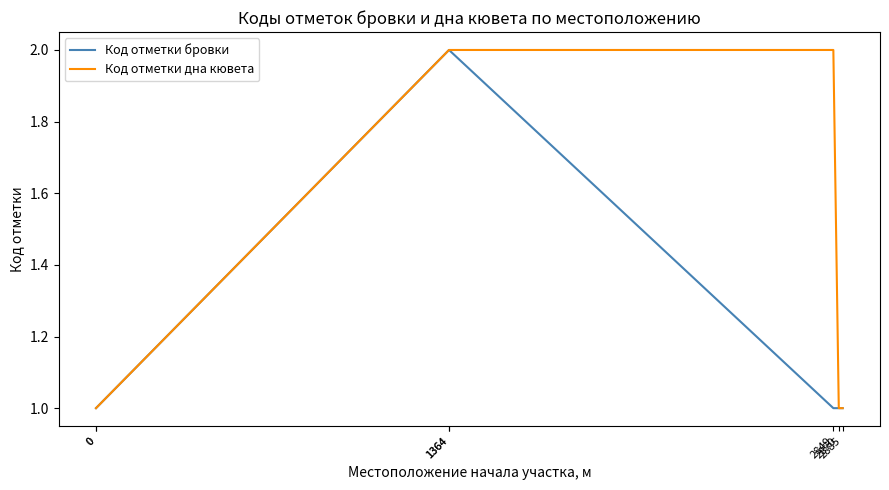

True or false: Код отметки дна кювета has a value of 2 at 1364.

True